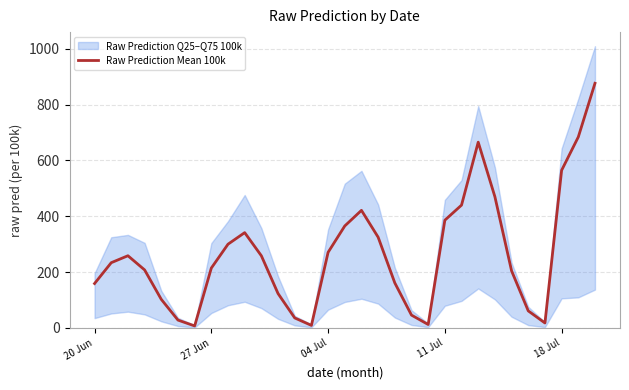

The value of Raw Prediction Mean 100k at 27 Jun is 214.5. True or false?

True